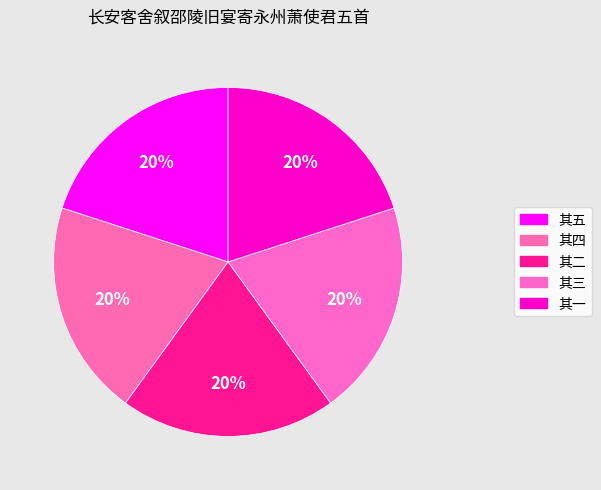

Which slice is the largest?

其五